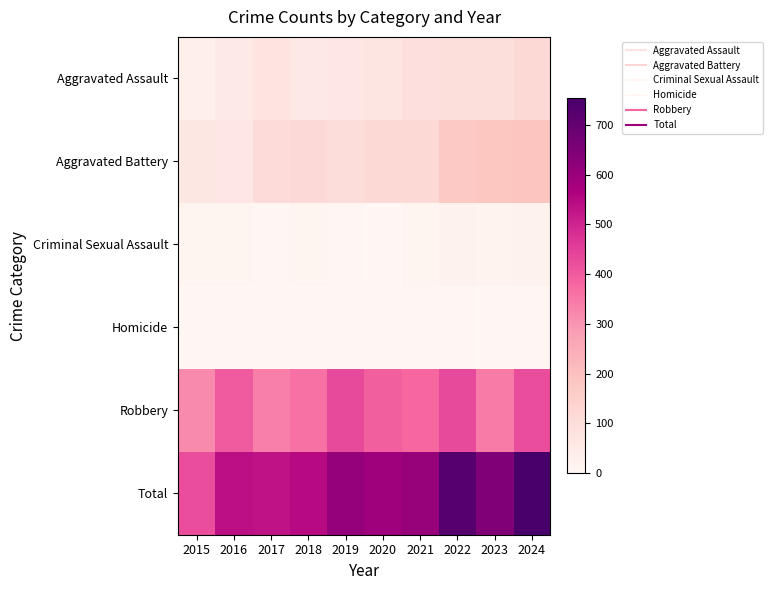

Which label corresponds to the smallest value in the chart?

2015